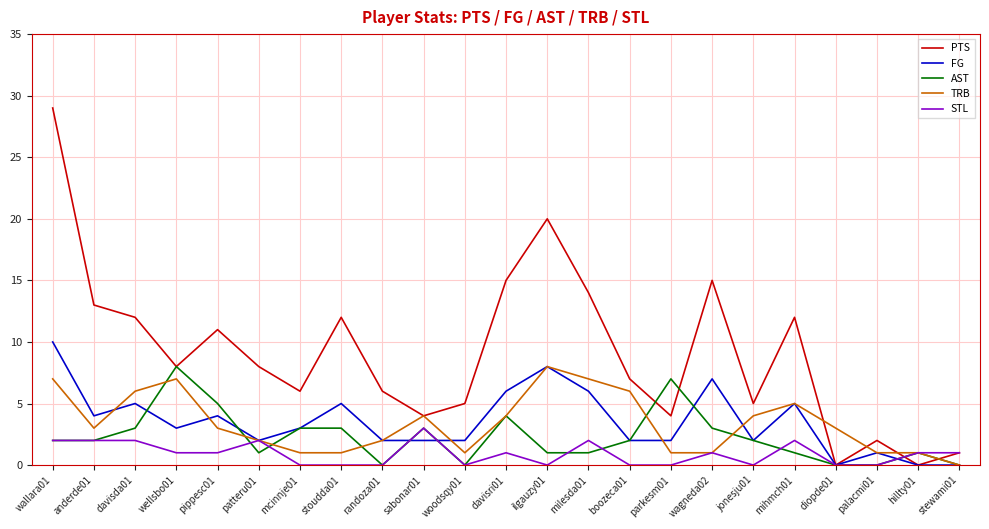

Reading left to right, what are all the values shown in this chart?

PTS: 29	13	12	8	11	8	6	12	6	4	5	15	20	14	7	4	15	5	12	0	2	0	1
FG: 10	4	5	3	4	2	3	5	2	2	2	6	8	6	2	2	7	2	5	0	1	0	0
AST: 2	2	3	8	5	1	3	3	0	3	0	4	1	1	2	7	3	2	1	0	0	1	0
TRB: 7	3	6	7	3	2	1	1	2	4	1	4	8	7	6	1	1	4	5	3	1	1	0
STL: 2	2	2	1	1	2	0	0	0	3	0	1	0	2	0	0	1	0	2	0	0	1	1